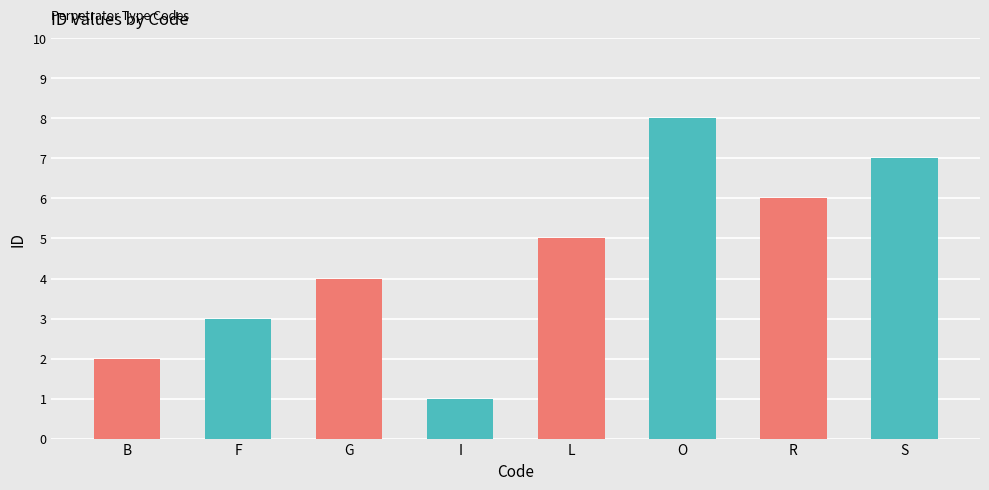

What is the difference between the maximum and minimum values?

7